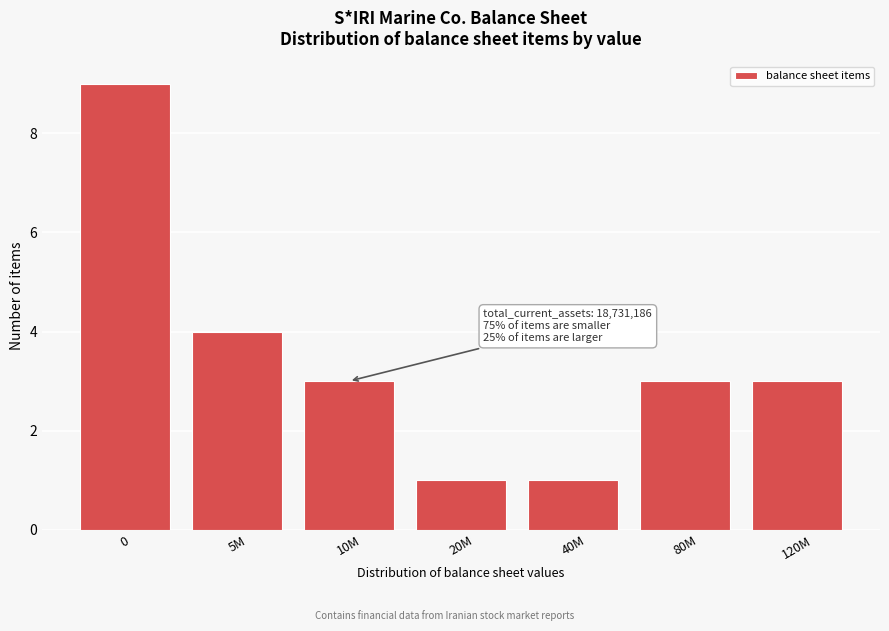

Reading right to left, transcribe all the data shown in this chart.

3	3	1	1	3	4	9